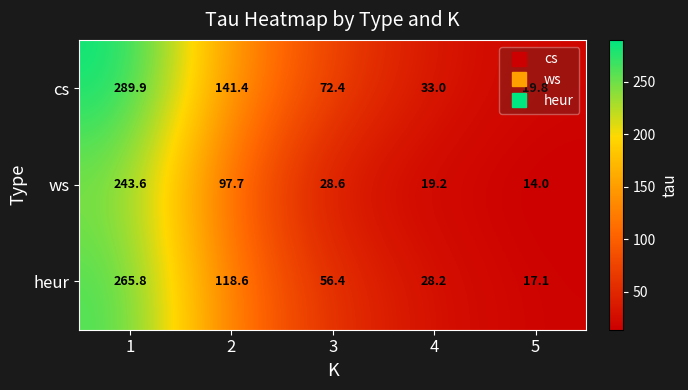

How many distinct data groups are displayed?

3